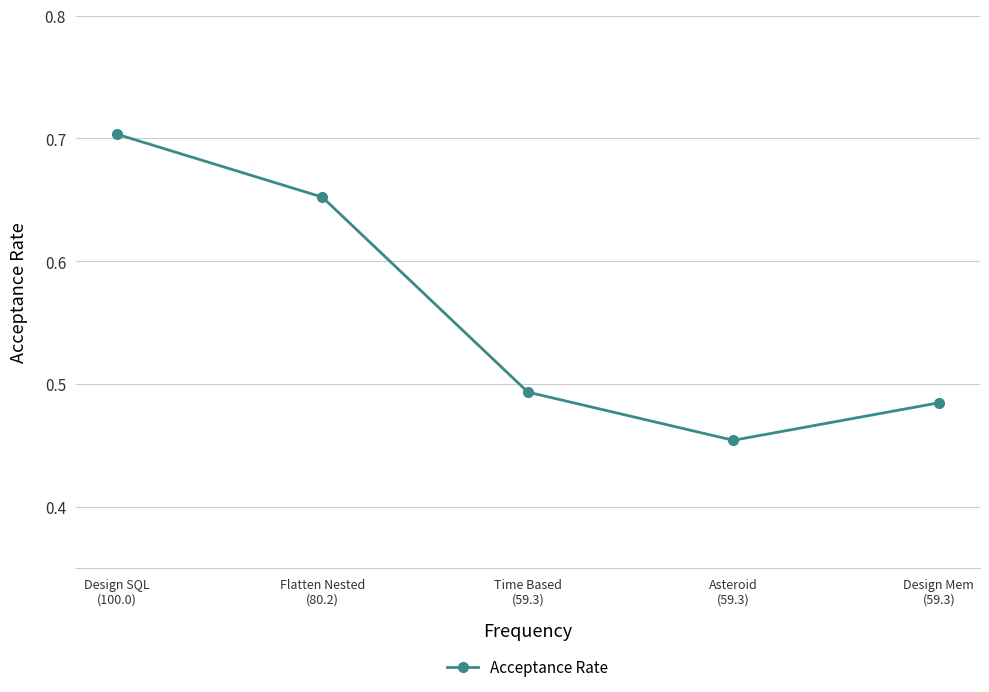

How many data points does each series have?

5